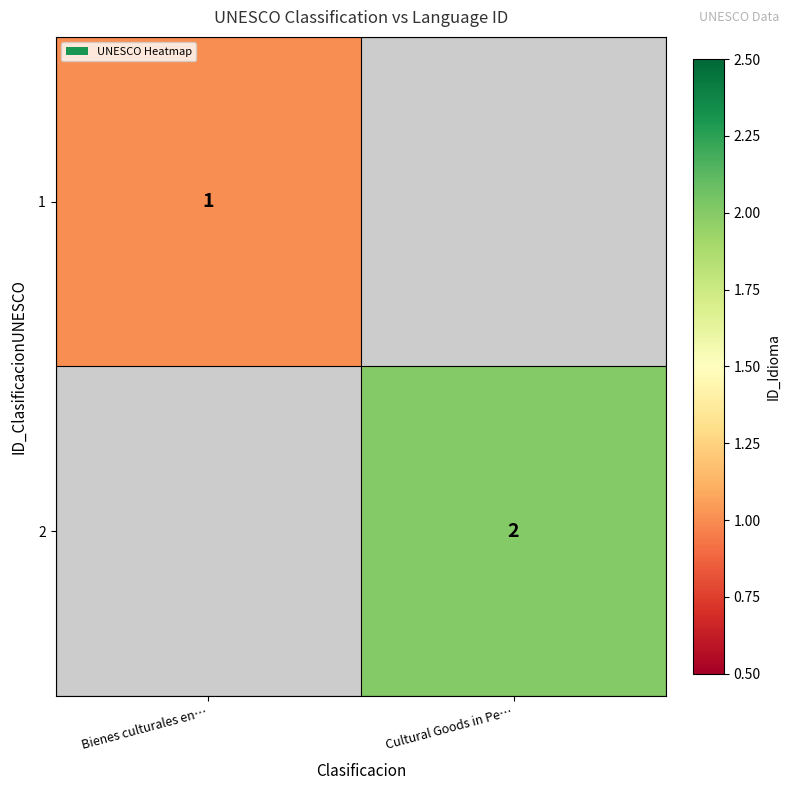

Count the number of data series in this chart.

2